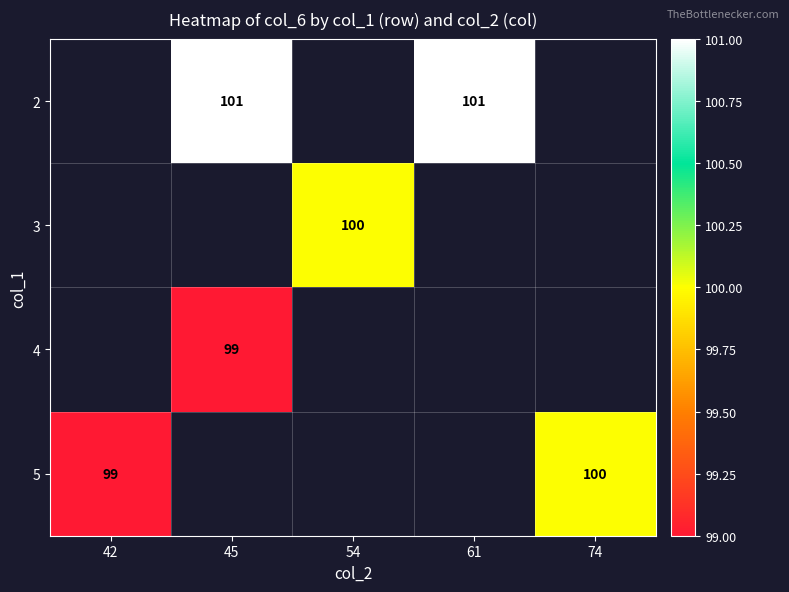

The 4 series shows 146 at 45. True or false?

False